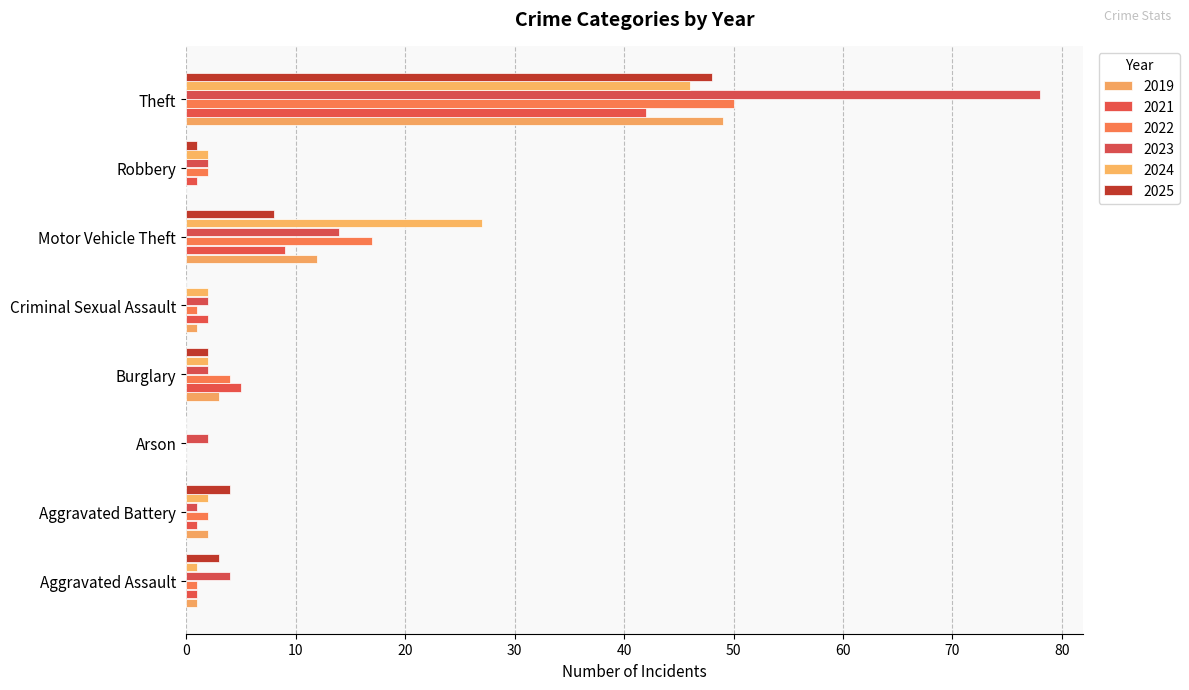

How many data points does each series have?

8